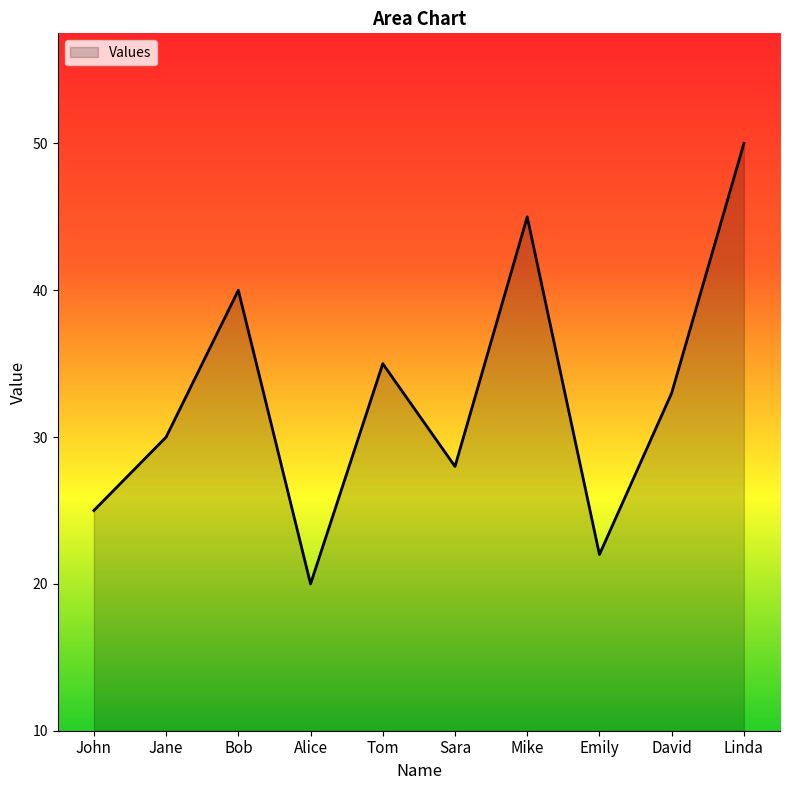

What is the difference between the second highest and minimum values?

25